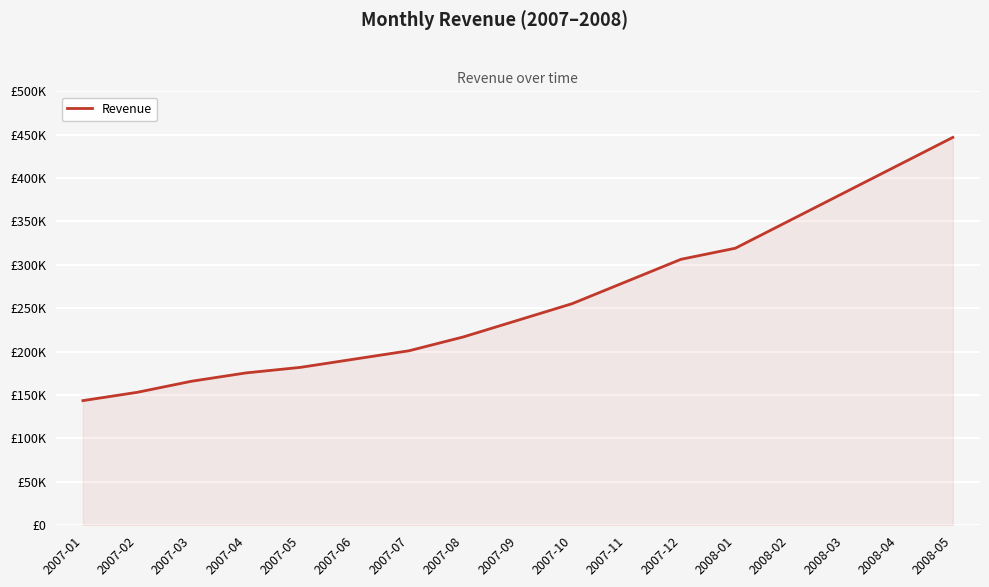

Does the chart display data point markers on the line(s)?

No